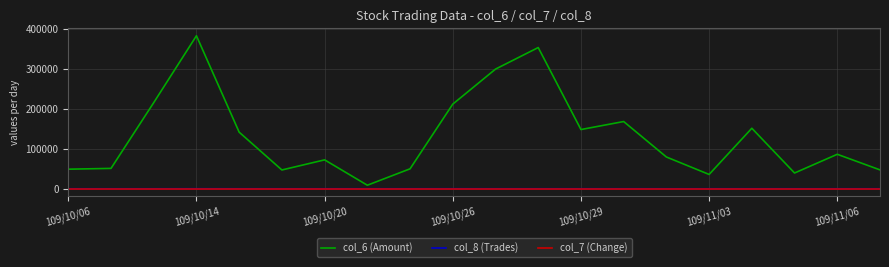

Which series has the widest spread of values?

col_6 (Amount)